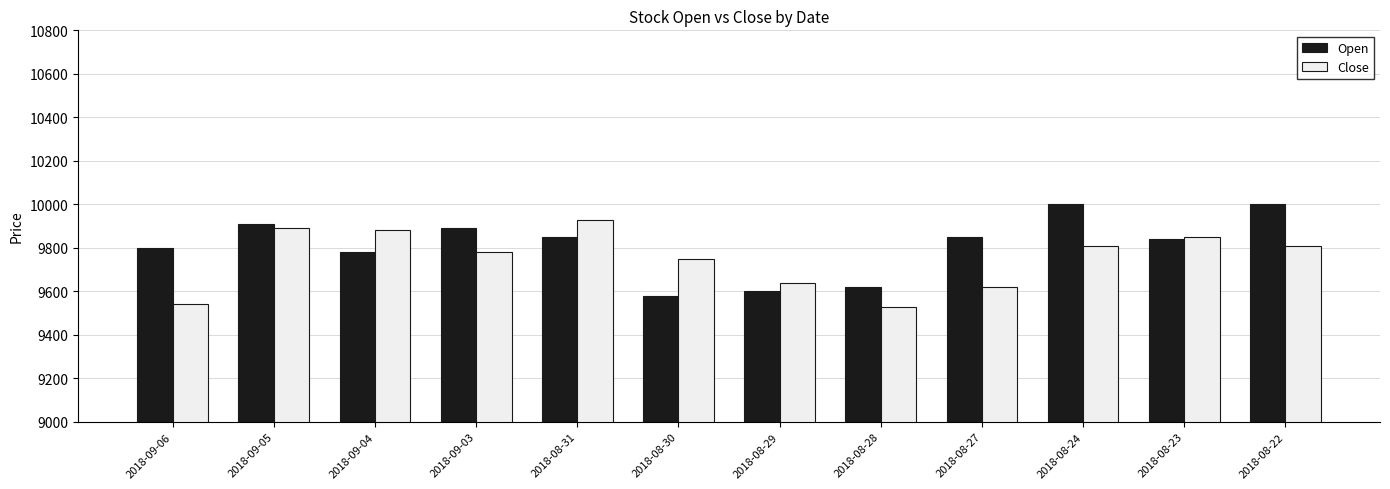

Rank the series by their average value, from highest to lowest.

Open, Close